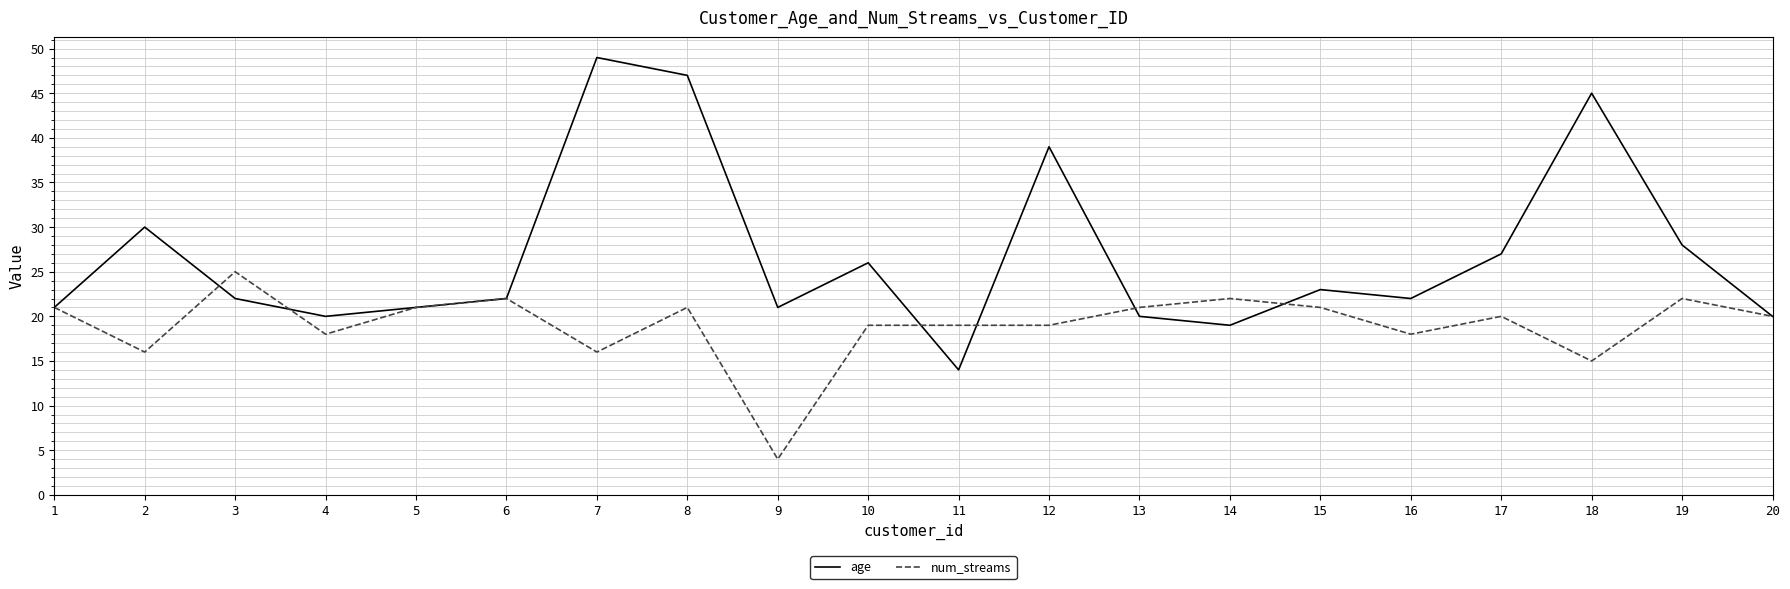

At which category does age reach its first local valley?

4